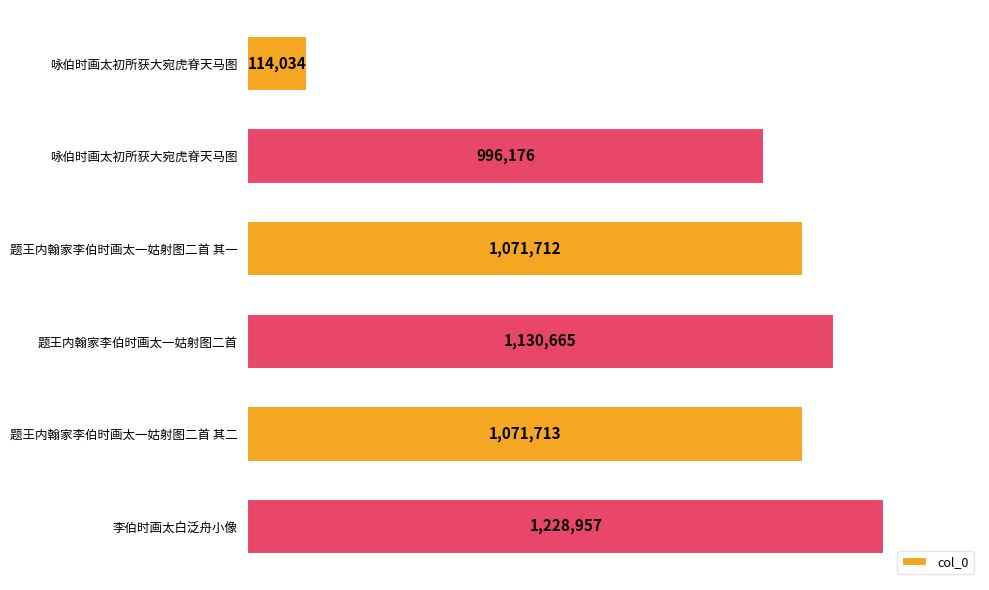

What is the difference between the second highest and second lowest values?

134489